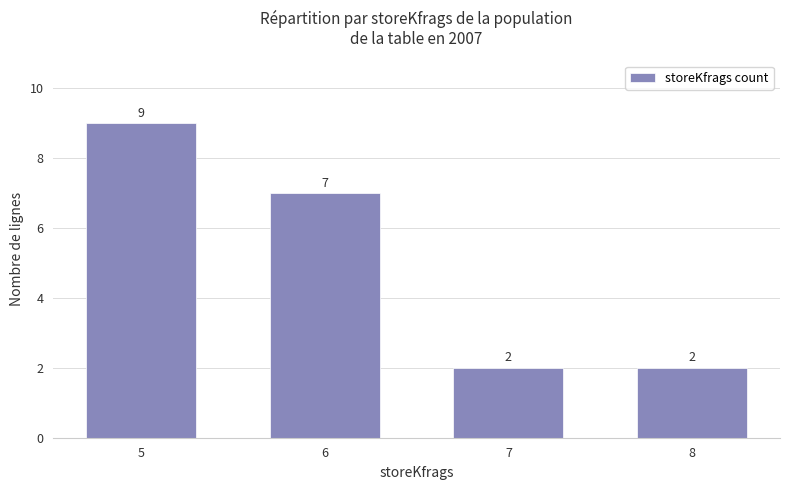

Is it true that the value at 8 is 2?

True